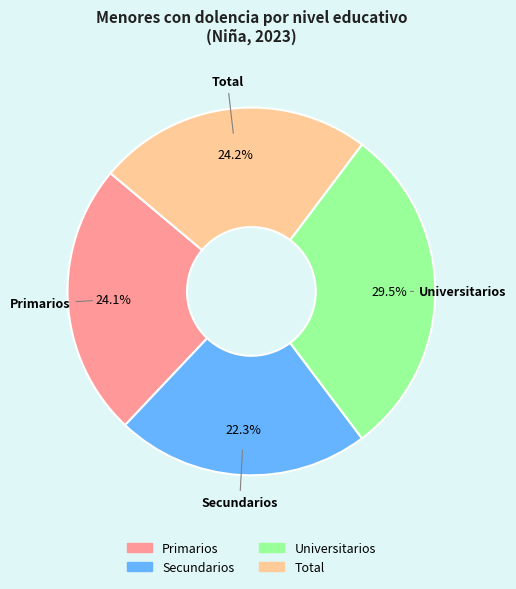

To the nearest percent, what is the difference between the Total and Universitarios slice percentages?

5%